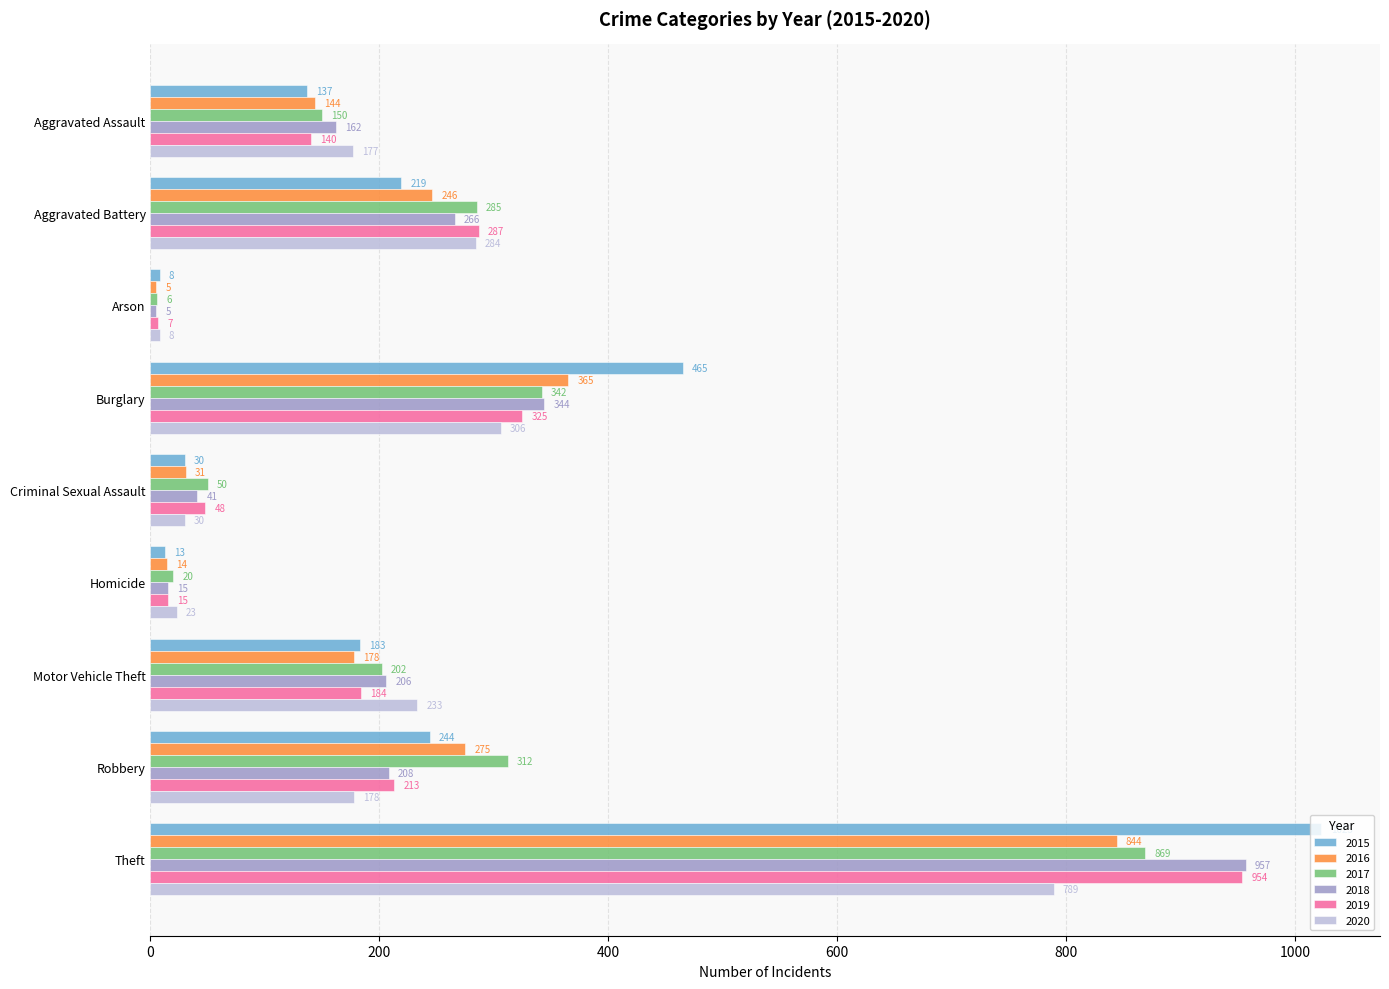

Rank the categories by 2016 value from lowest to highest.

Arson, Homicide, Criminal Sexual Assault, Aggravated Assault, Motor Vehicle Theft, Aggravated Battery, Robbery, Burglary, Theft